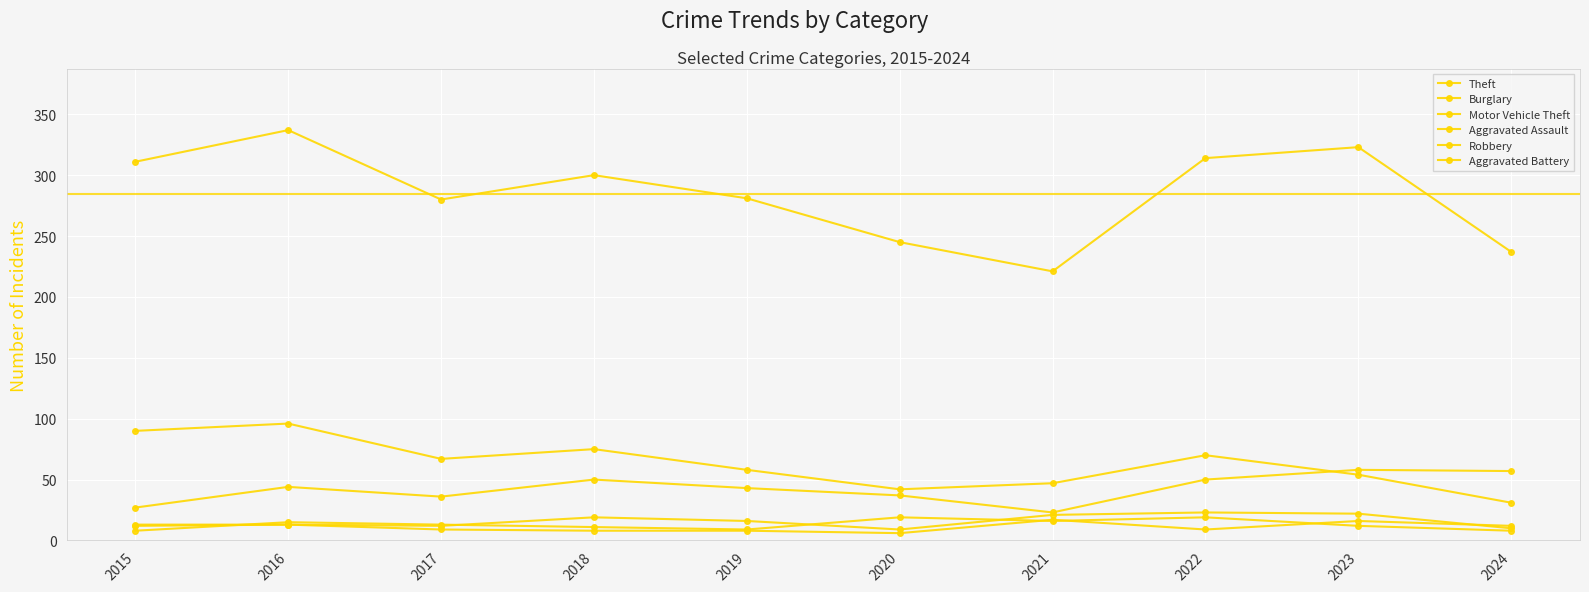

List the series in order of their peak value, highest first.

Theft, Burglary, Motor Vehicle Theft, Aggravated Assault, Robbery, Aggravated Battery